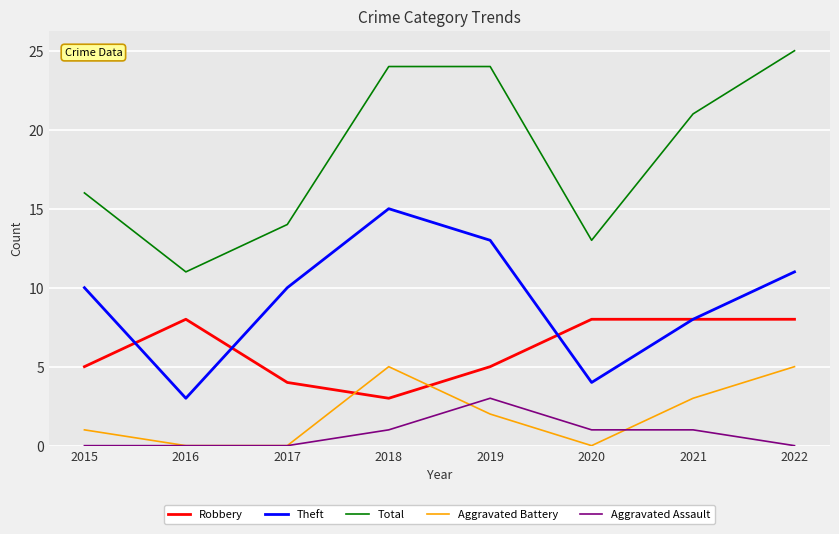

What is the difference between the second highest and minimum values in the Aggravated Assault series?

1